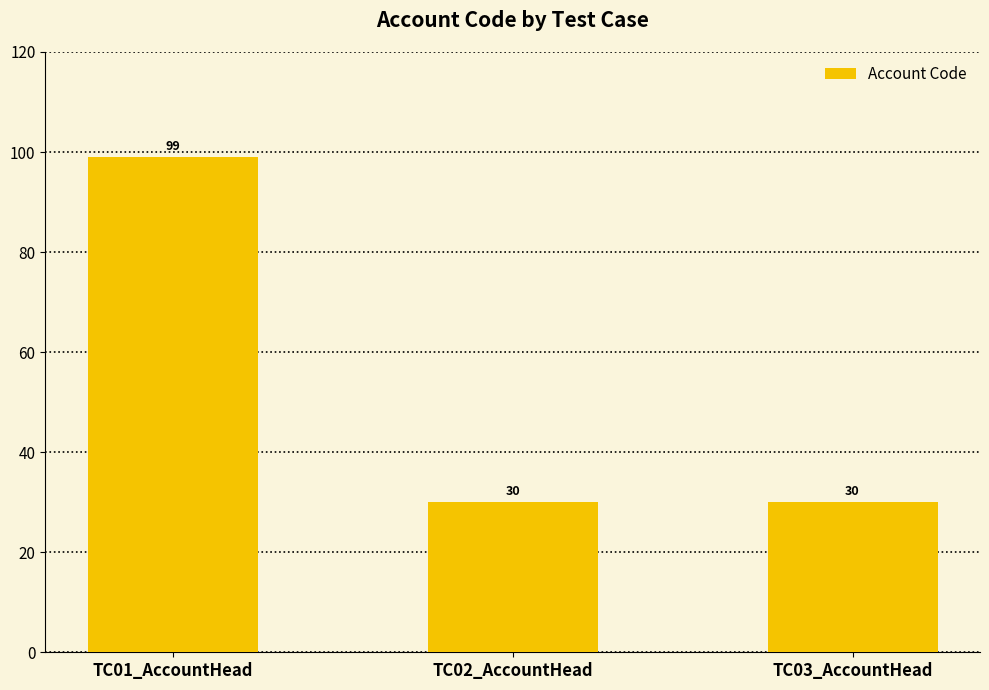

The value at TC02_AccountHead is 30. True or false?

True